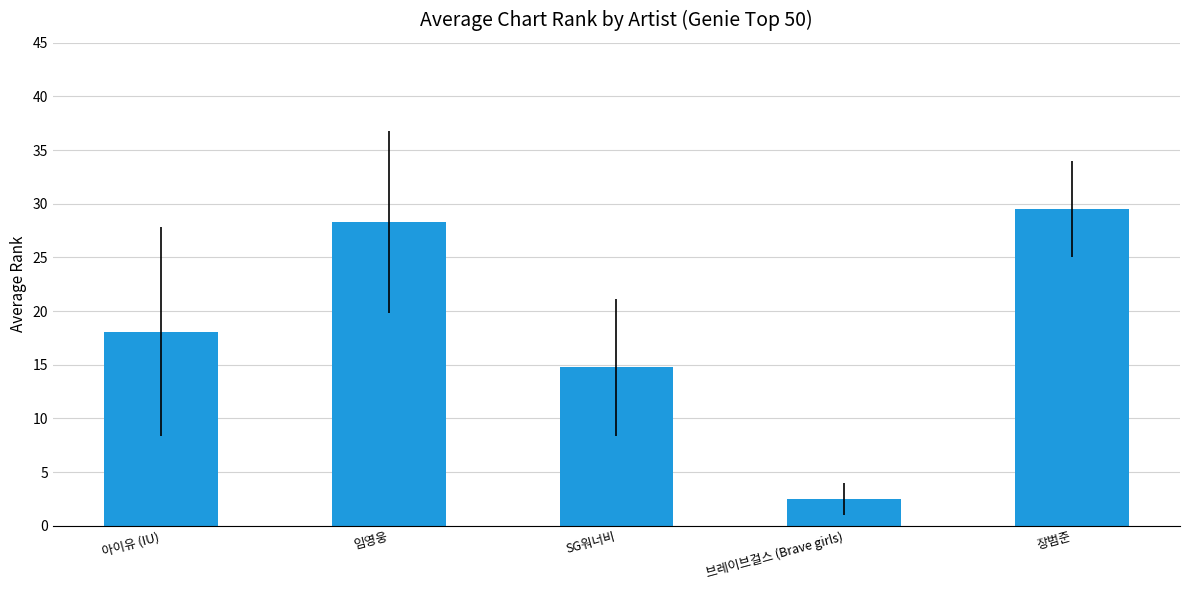

Reading left to right, list all the values displayed in this chart.

아이유 (IU)=18.1	임영웅=28.3	SG워너비=14.8	브레이브걸스 (Brave girls)=2.5	장범준=29.5